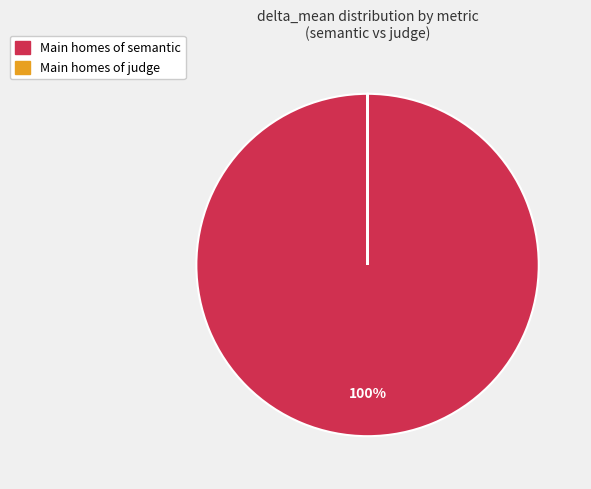

To the nearest percent, what is the difference between the largest and smallest slice percentages?

100%